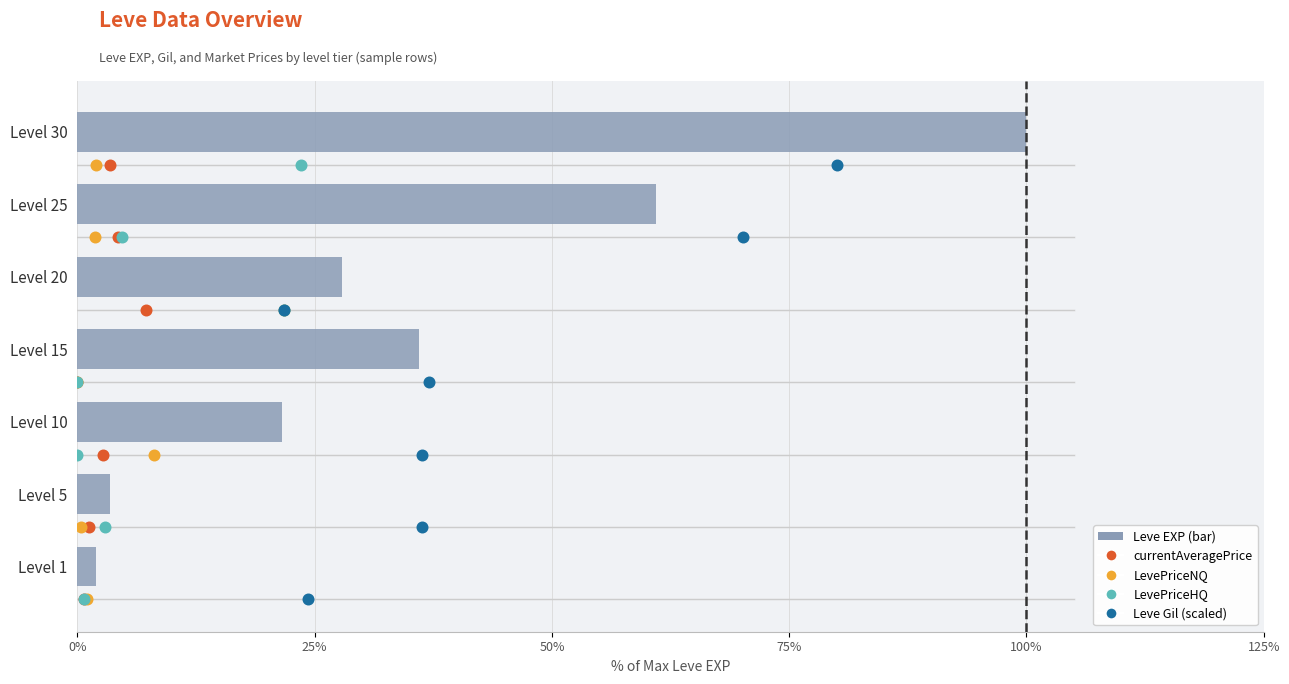

Which series has the widest spread of Y values?

Leve EXP